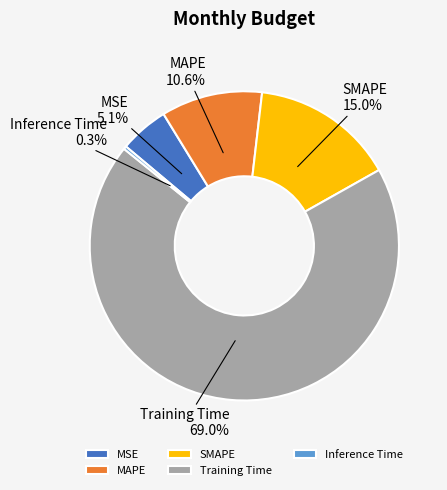

Which category has the smallest portion of the pie?

Inference Time